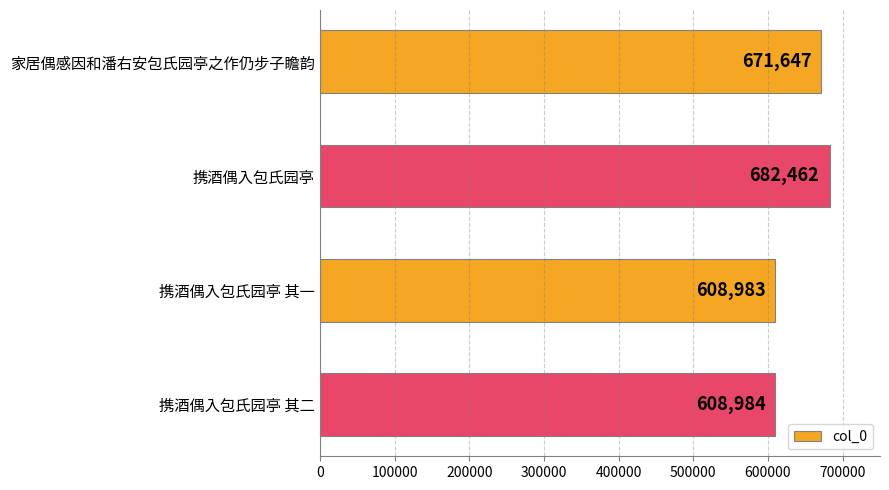

List the labels in order of value, smallest first.

携酒偶入包氏园亭 其一, 携酒偶入包氏园亭 其二, 家居偶感因和潘右安包氏园亭之作仍步子瞻韵, 携酒偶入包氏园亭